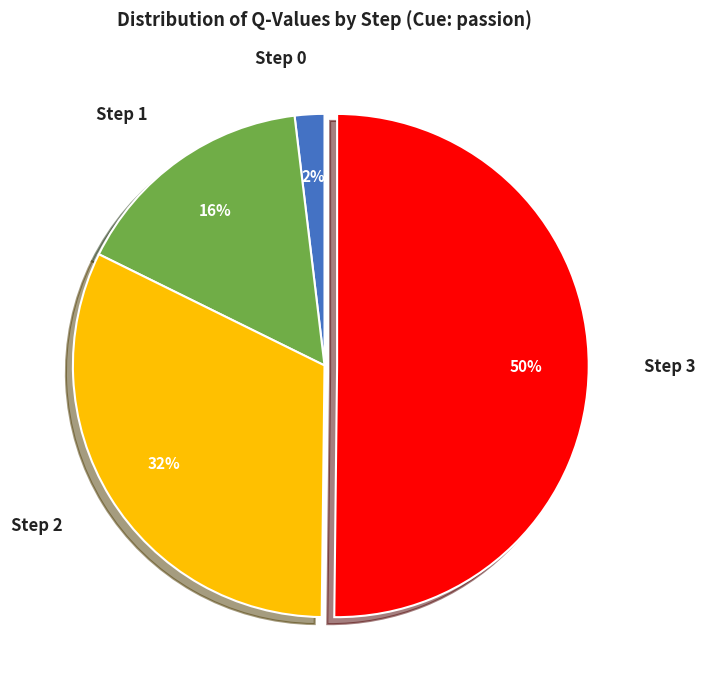

The Step 1 slice represents 16% of the pie. True or false?

True